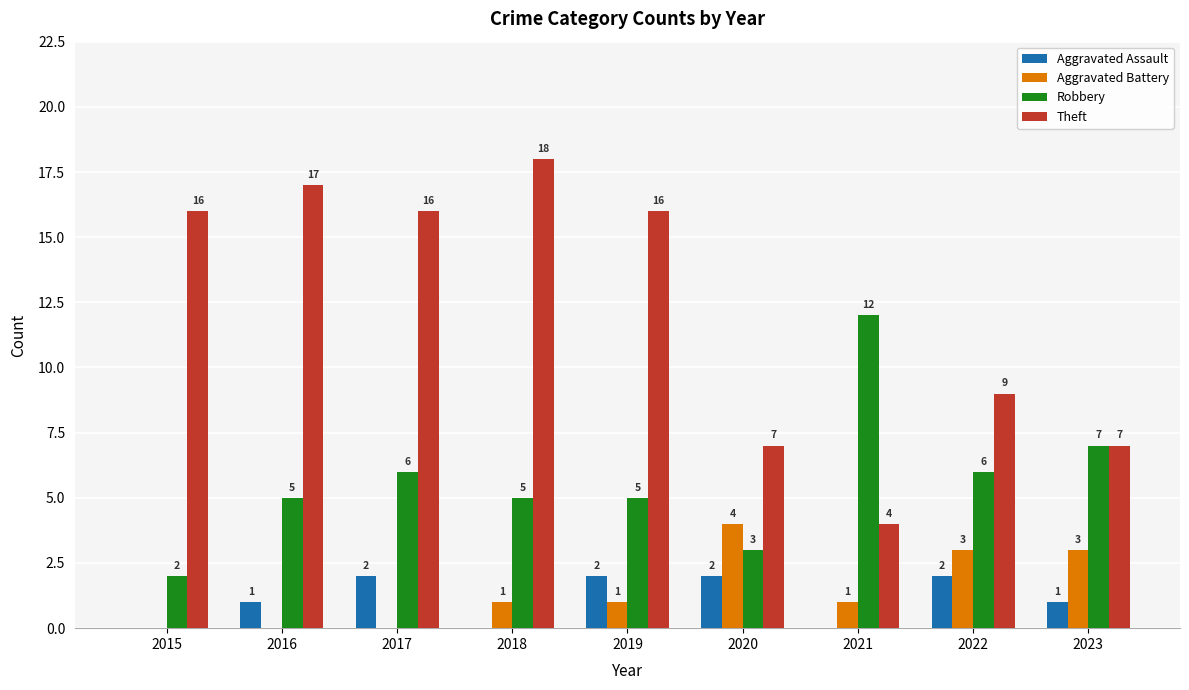

The value of Aggravated Battery at 2016 is -2. True or false?

False